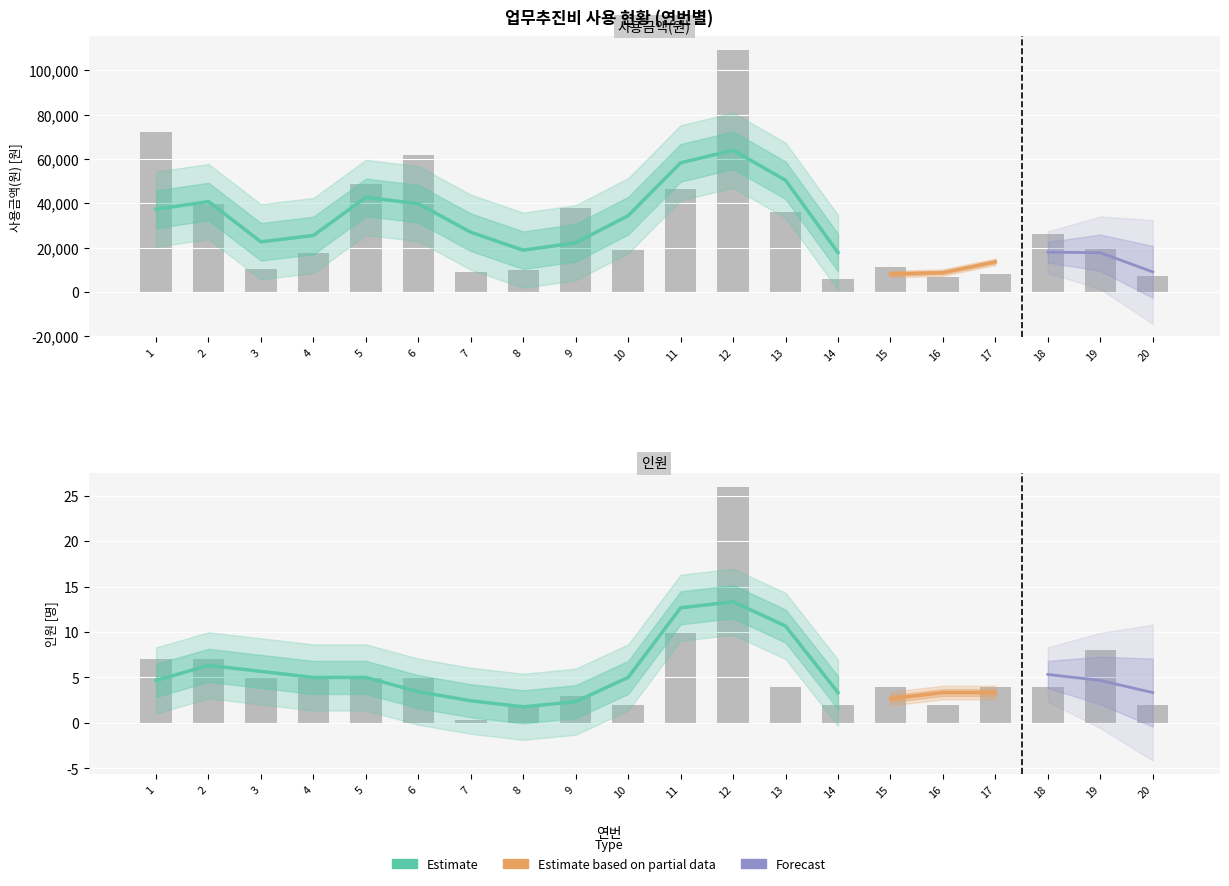

What is the lowest value of the 인원 series?

0.3